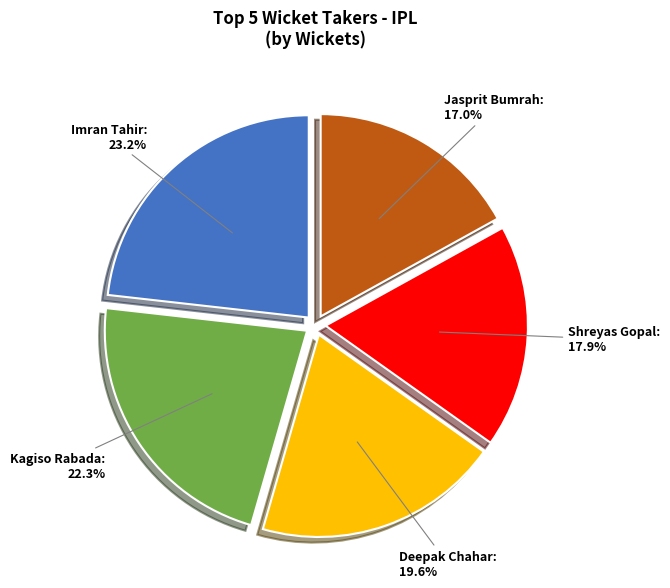

Is it true that Deepak Chahar is 33% of the pie?

False